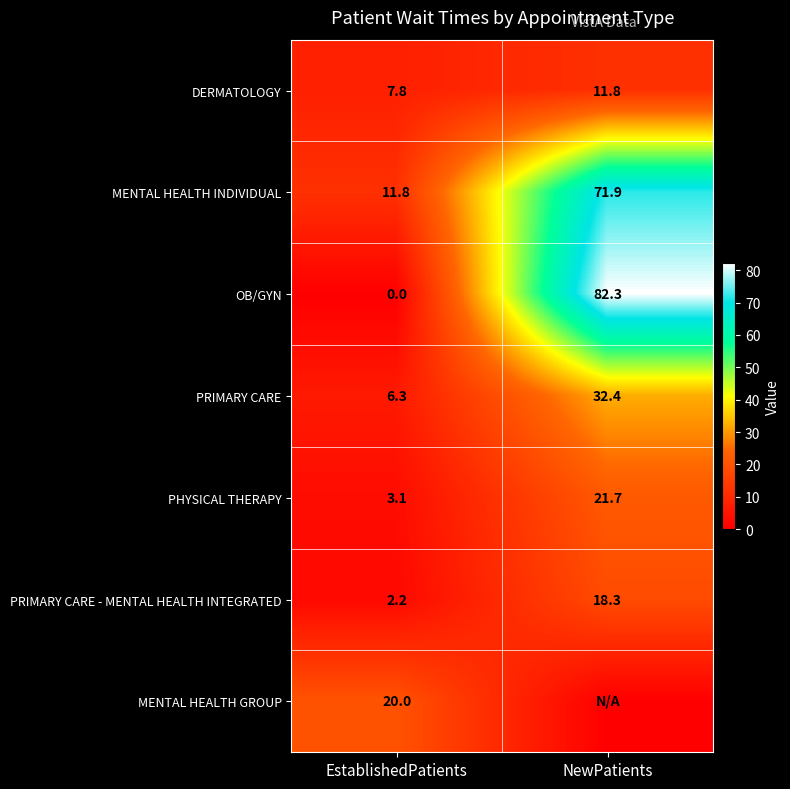

What is the spread (max minus min) of values at EstablishedPatients?

20.0